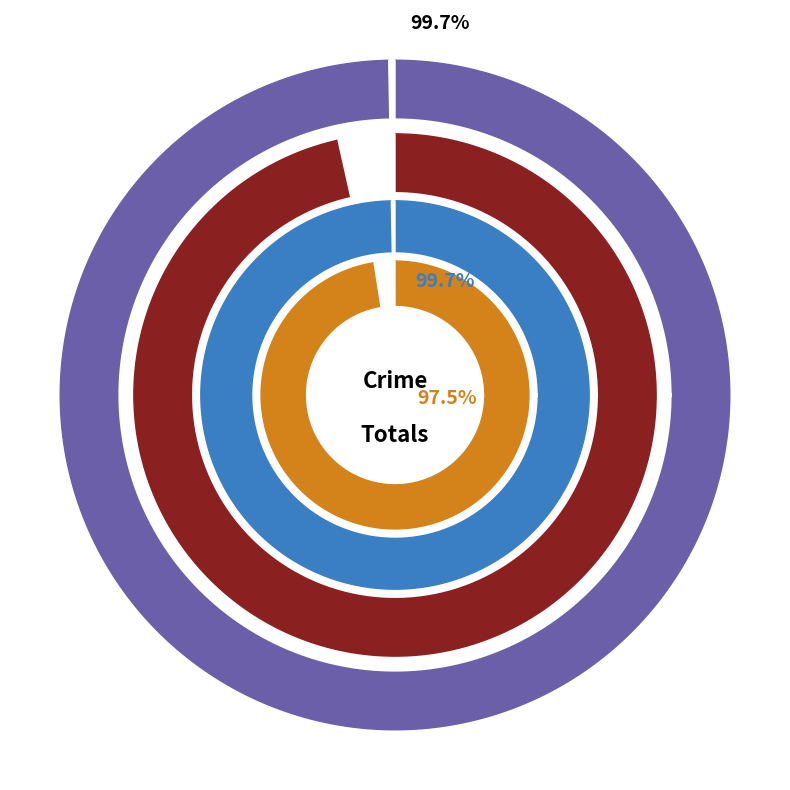

To the nearest percent, what portion does Aggravated Assault represent?

28%